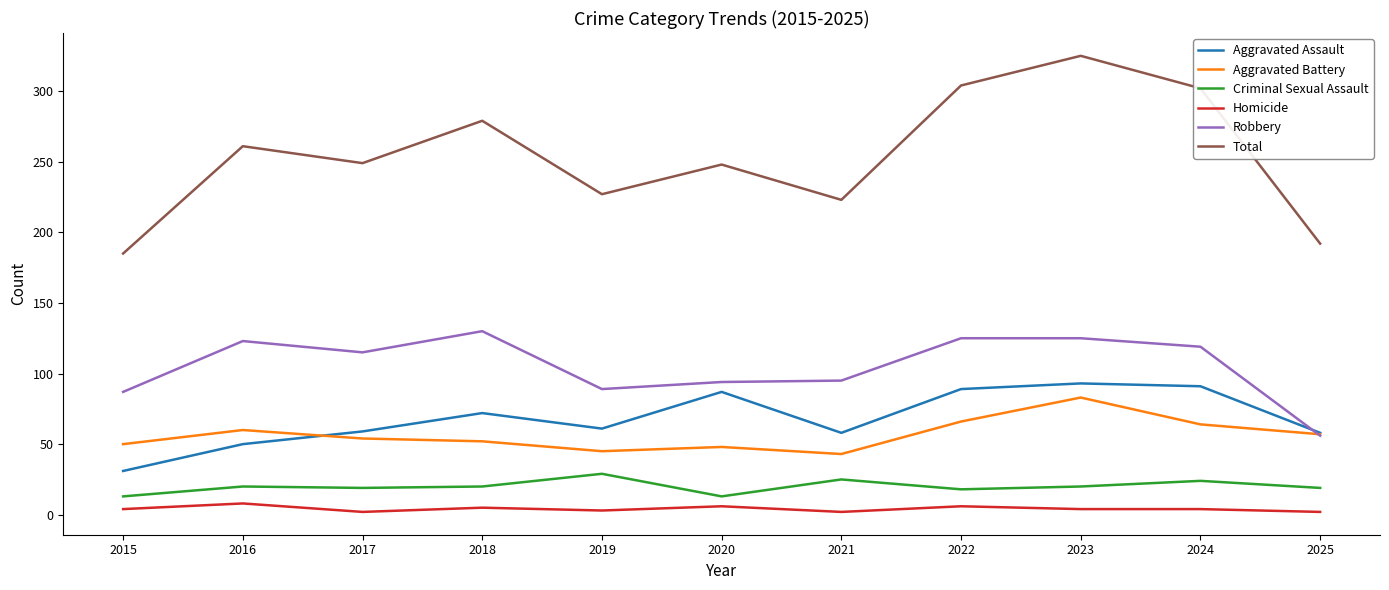

True or false: Robbery has a value of 126 at 2021.

False